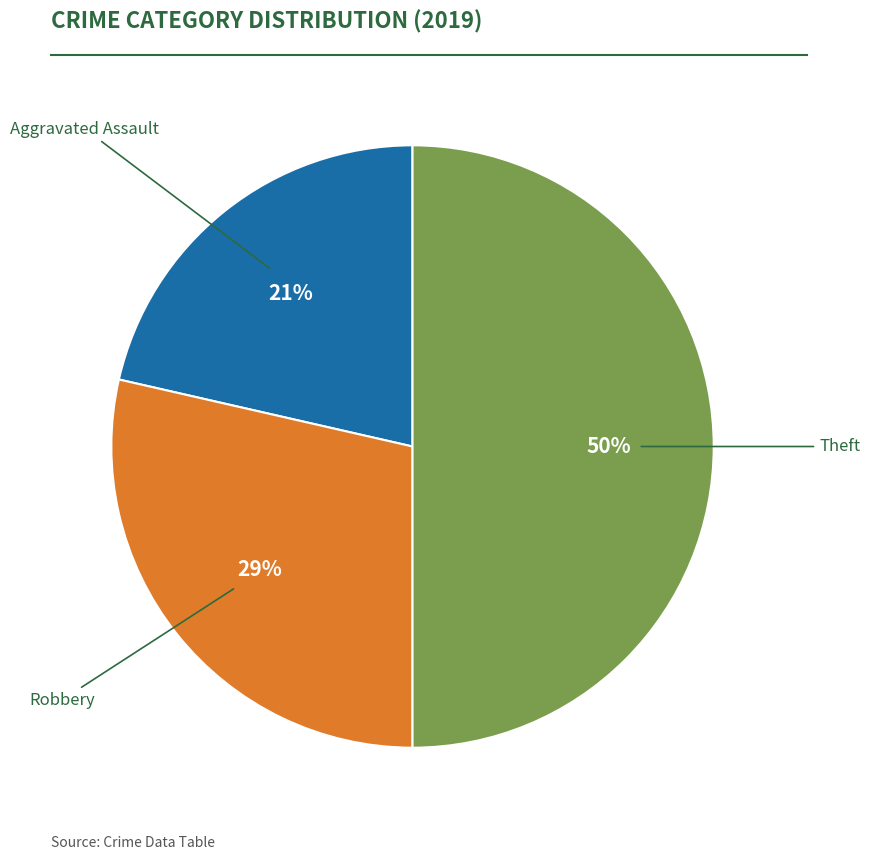

To the nearest percent, what is the difference between the largest and smallest slice percentages?

29%